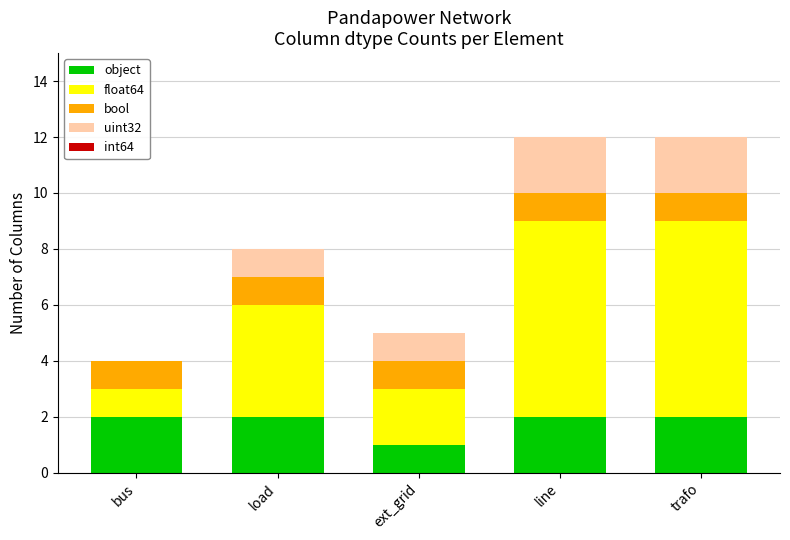

Does the chart contain stacked bars?

Yes